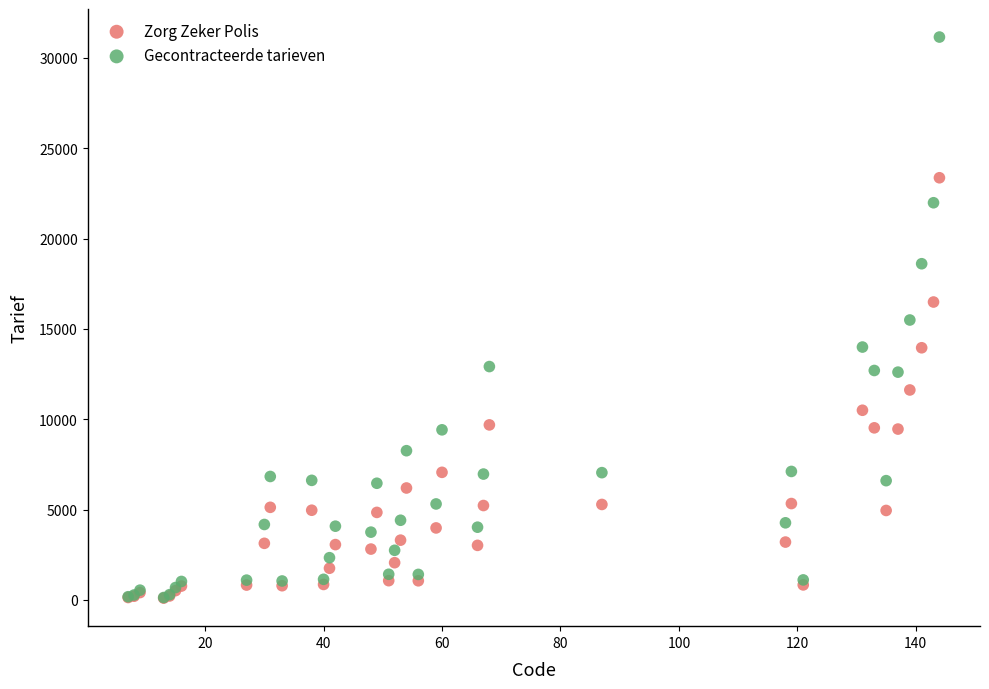

Which series contains the highest Y value?

Gecontracteerde tarieven